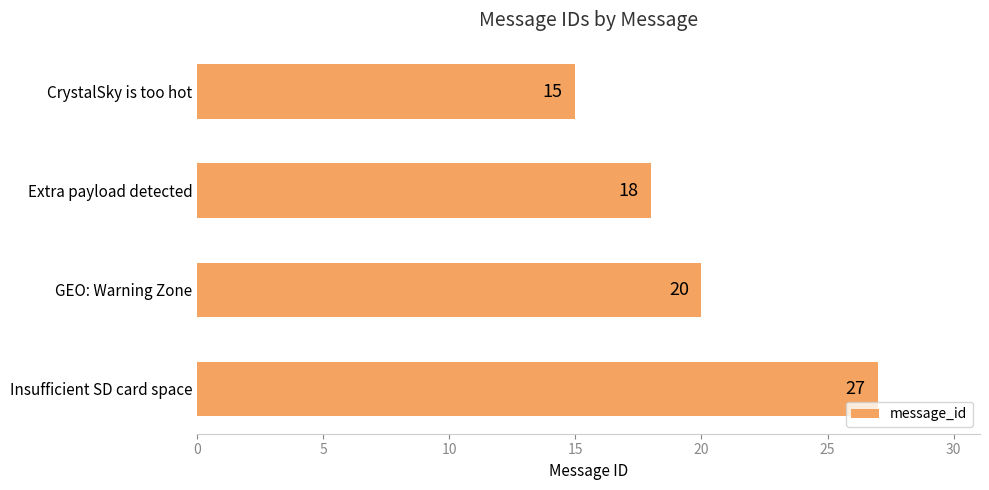

Which has a higher value, GEO: Warning Zone or Insufficient SD card space?

Insufficient SD card space